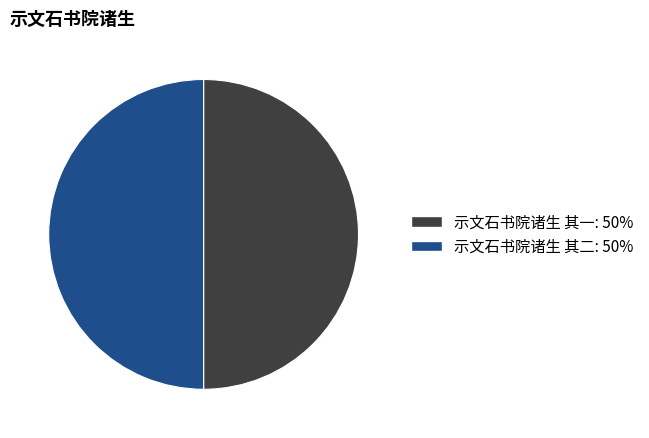

Approximately how many times larger is the value at 示文石书院诸生 其一: 50% compared to 示文石书院诸生 其二: 50%?

1.0